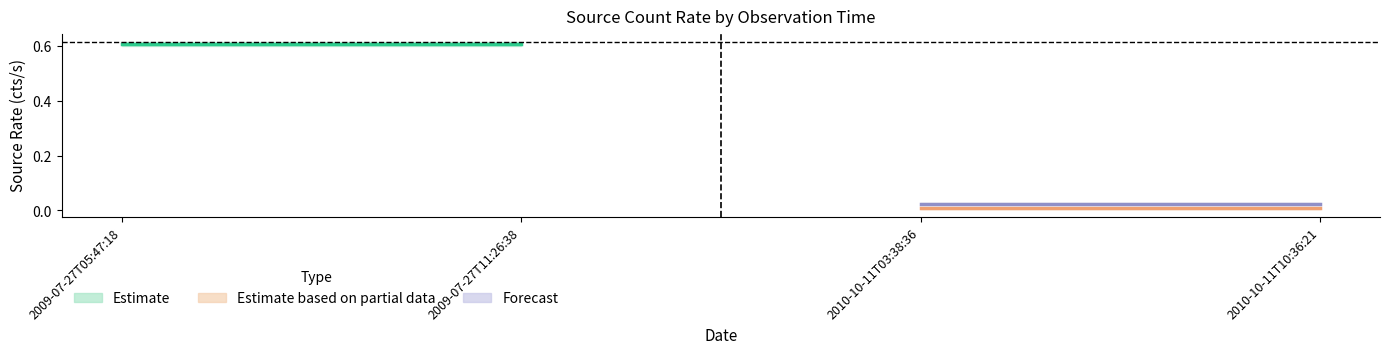

True or false: src_rate_aper_s and src_rate_aper_lolim_m cross at least once.

False